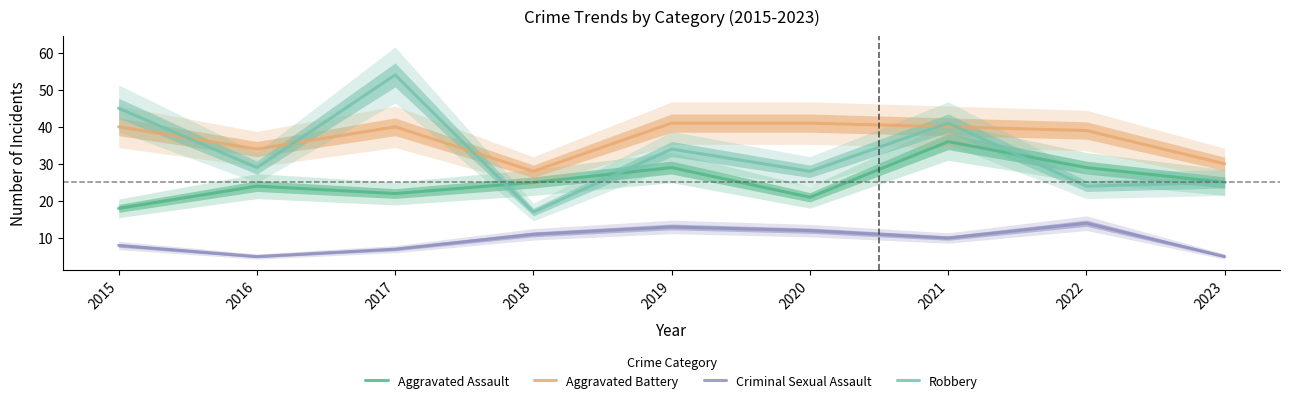

Where is Aggravated Battery nearest to the value 34?

2016